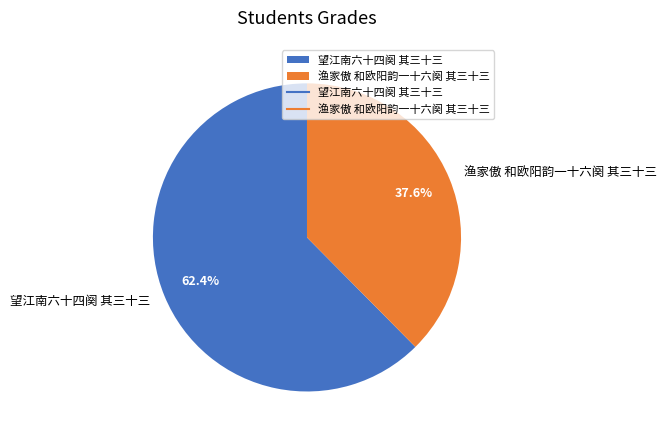

Which slice represents more than half of the pie?

望江南六十四阕 其三十三